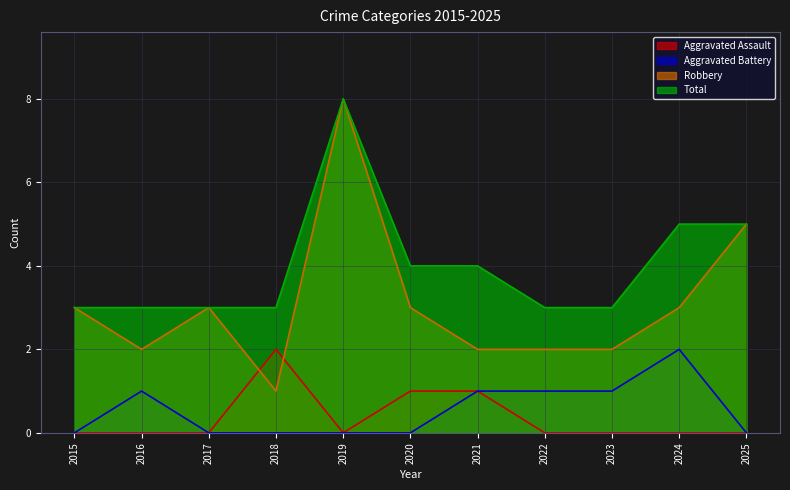

What is the difference between the maximum and minimum values in the Robbery series?

7